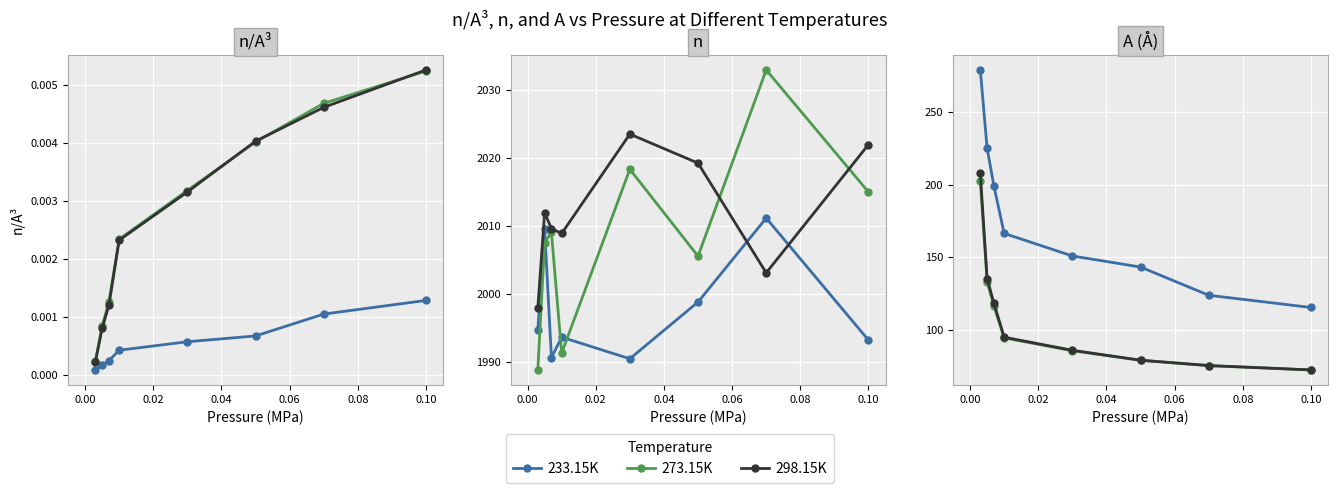

What are all the series names shown in the legend?

233.15K, 273.15K, 298.15K